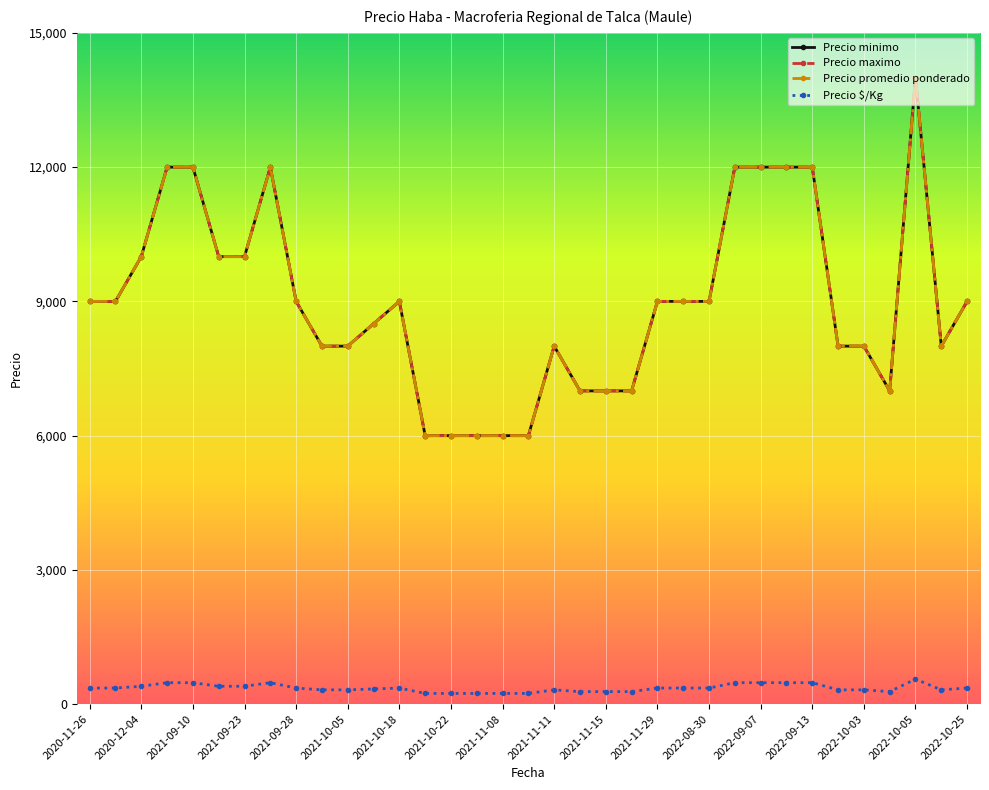

Does the chart have visible grid lines?

Yes